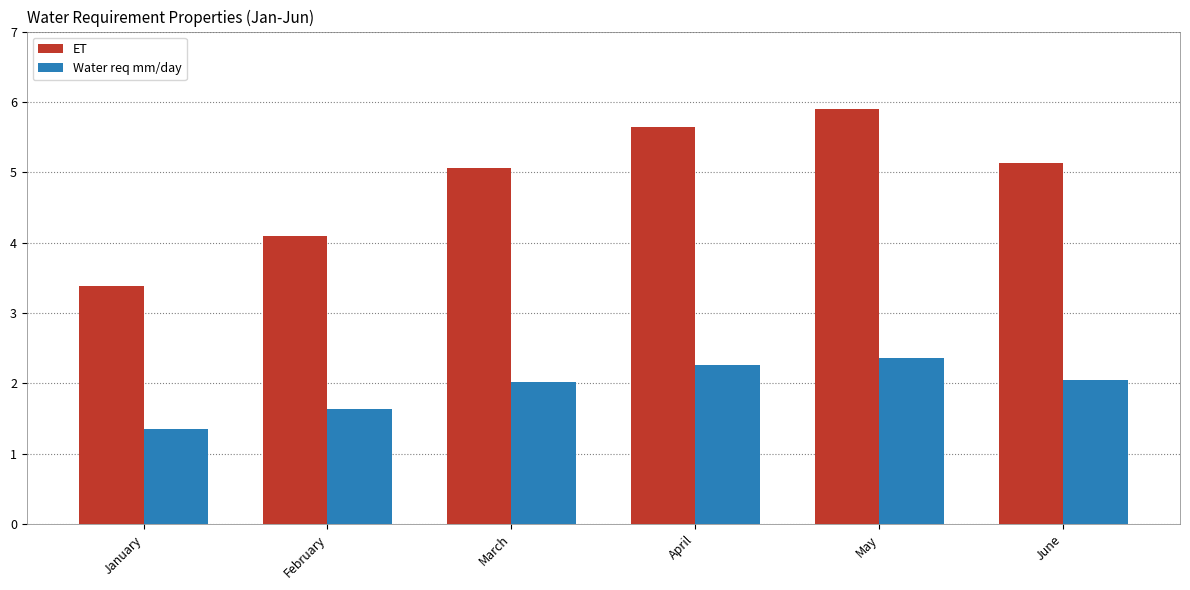

What is the difference between the Water req mm/day values at May and February?

0.7